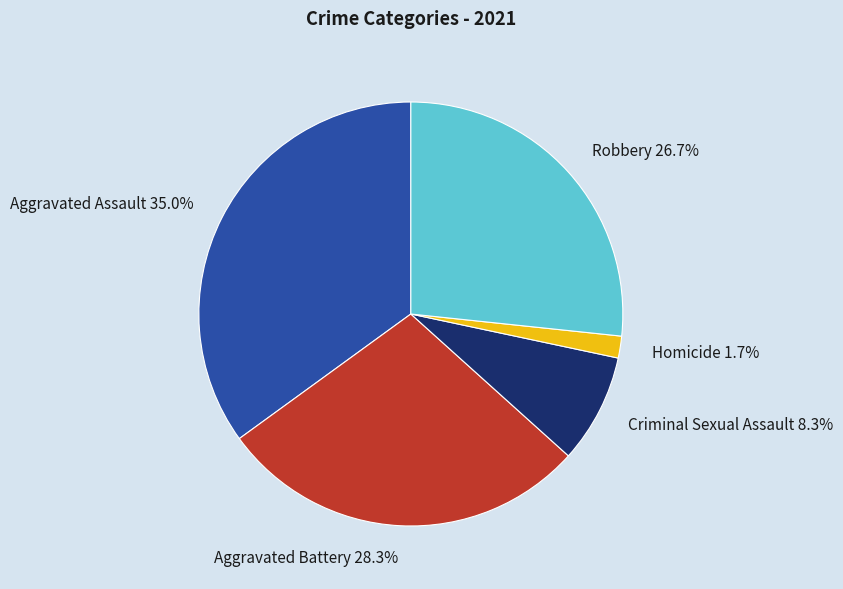

To the nearest percent, what is the difference between the Homicide and Aggravated Battery slice percentages?

27%